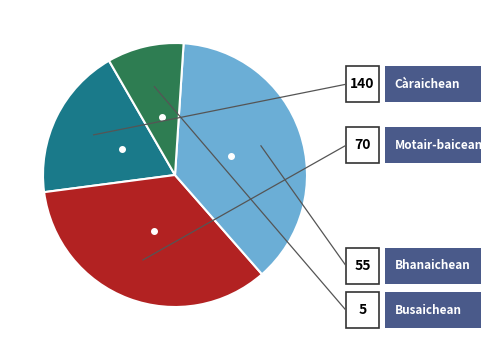

To the nearest percent, what is the average slice percentage?

25%